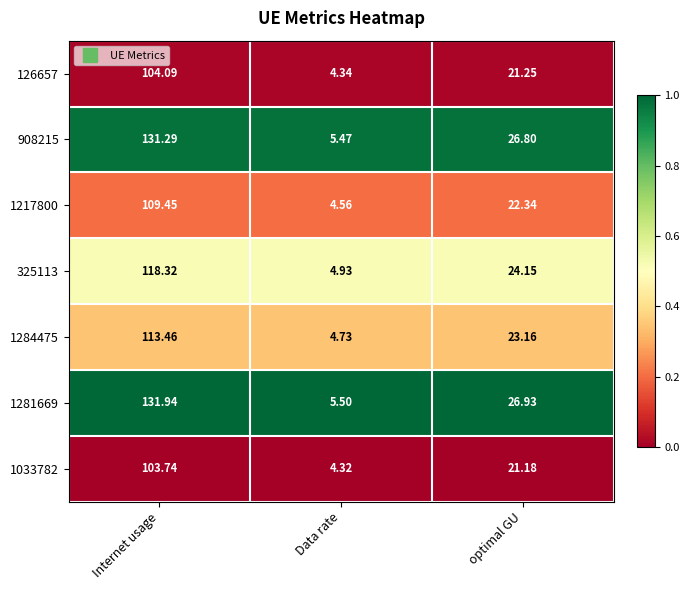

Rank the categories by 1217800 value from highest to lowest.

Internet usage, optimal GU, Data rate